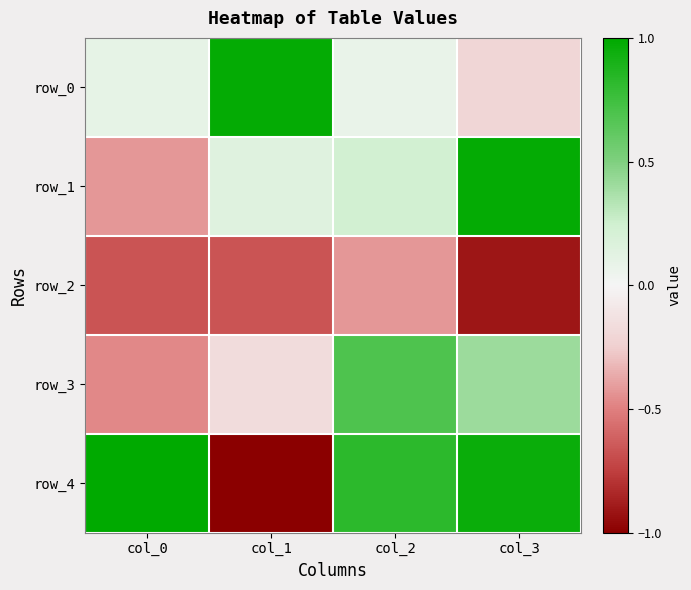

What is the minimum value for row_4?

-1.0